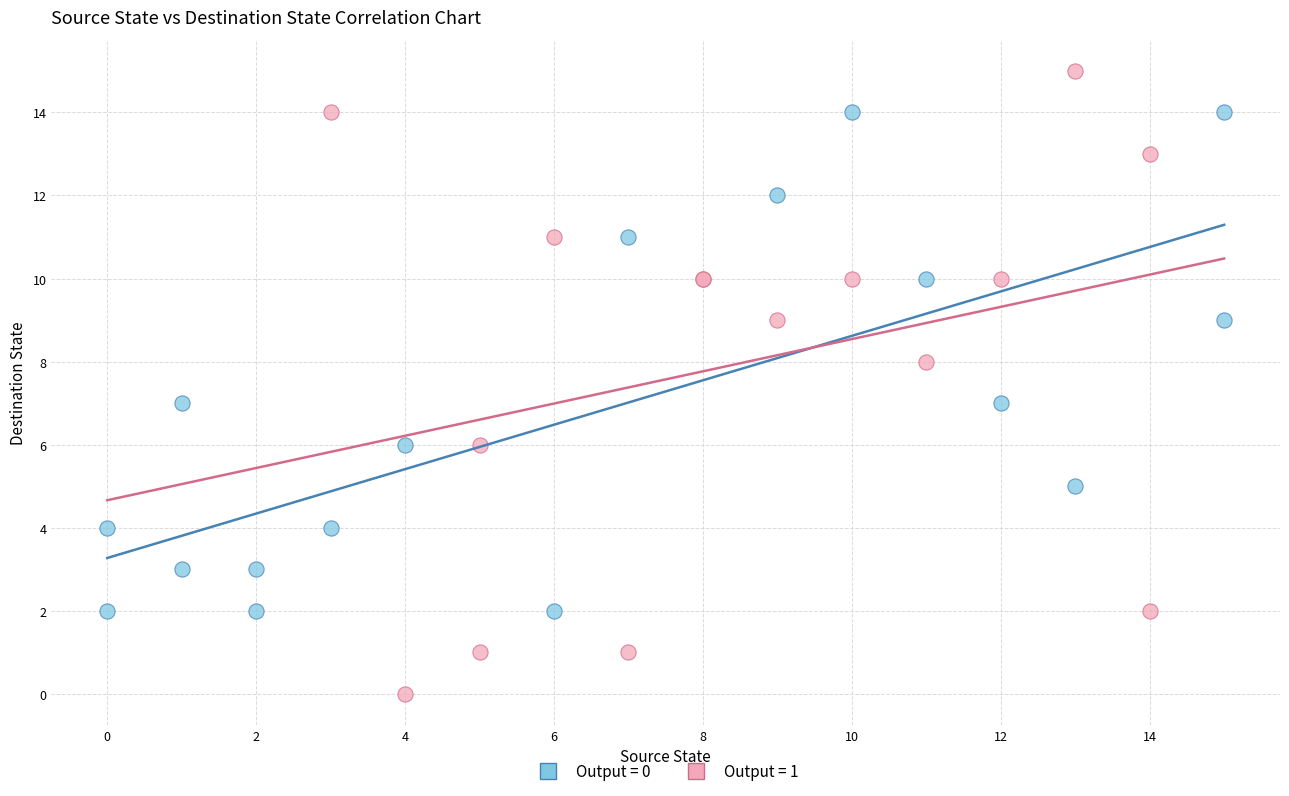

Which series reaches the minimum Y coordinate?

Output = 1